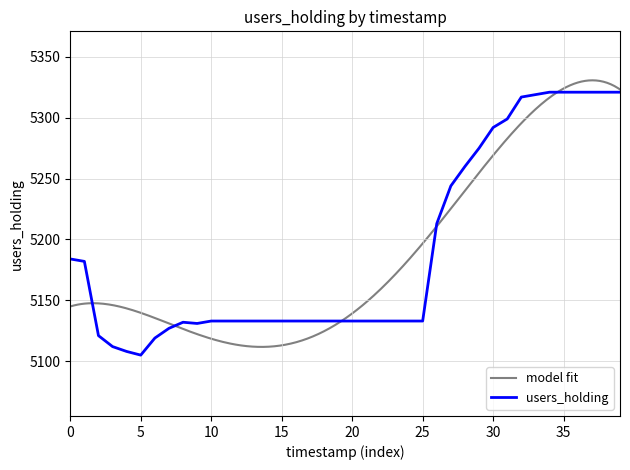

Is it true that users_holding equals 8005 at 10?

False